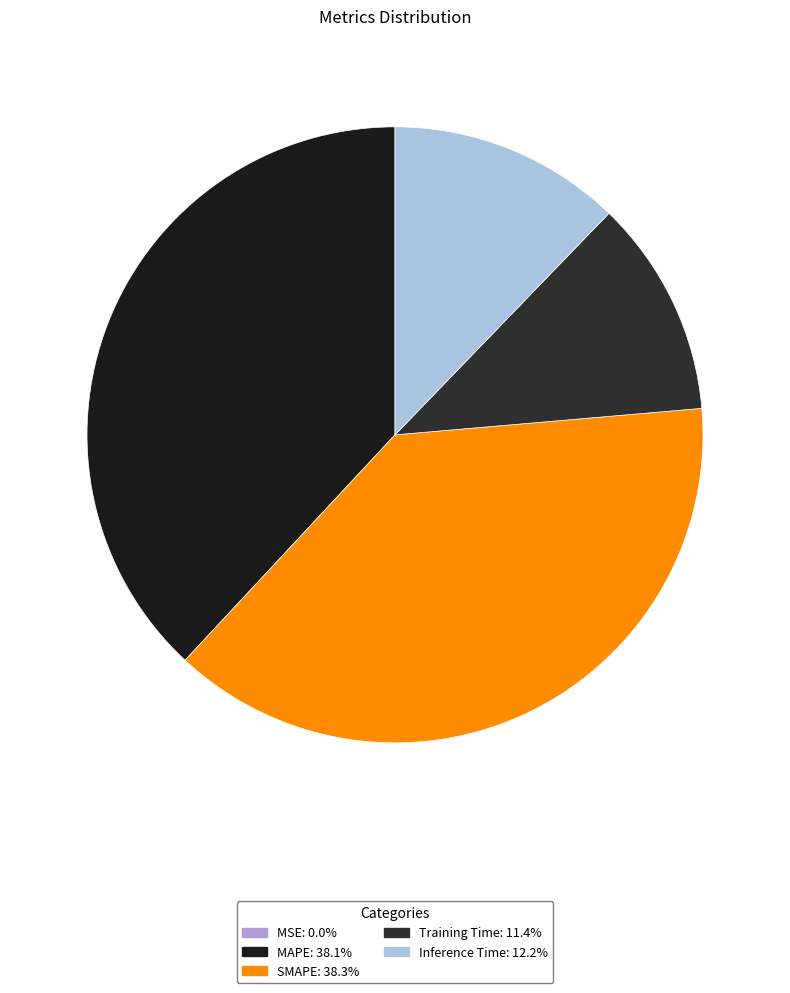

To the nearest percent, what percentage of the pie is MAPE?

38%